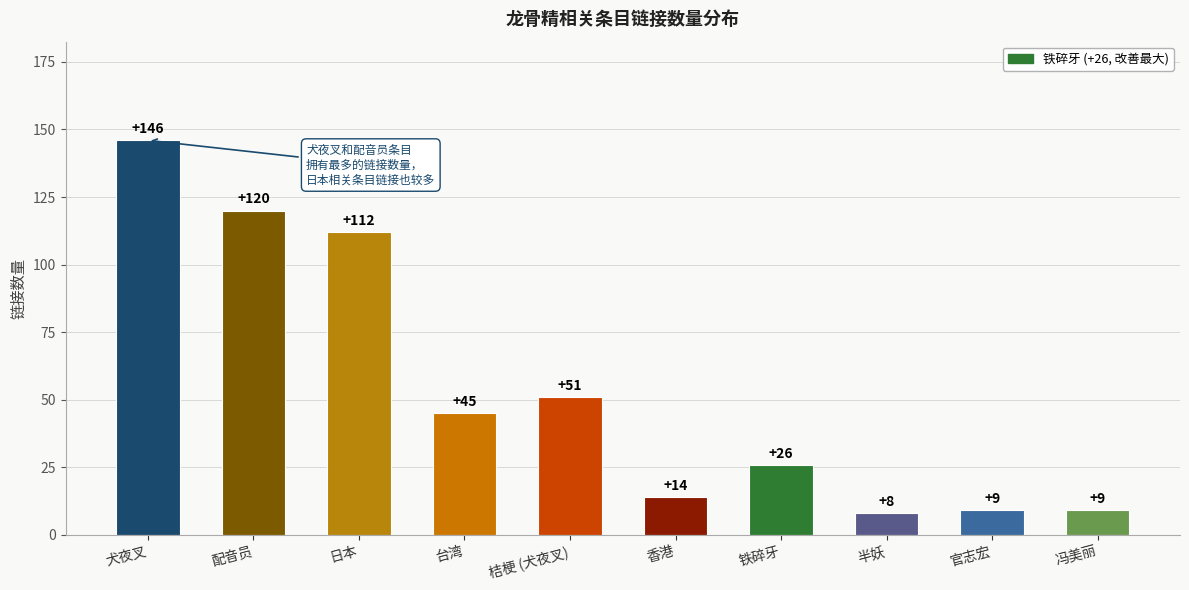

What is the minimum value shown in the chart?

8